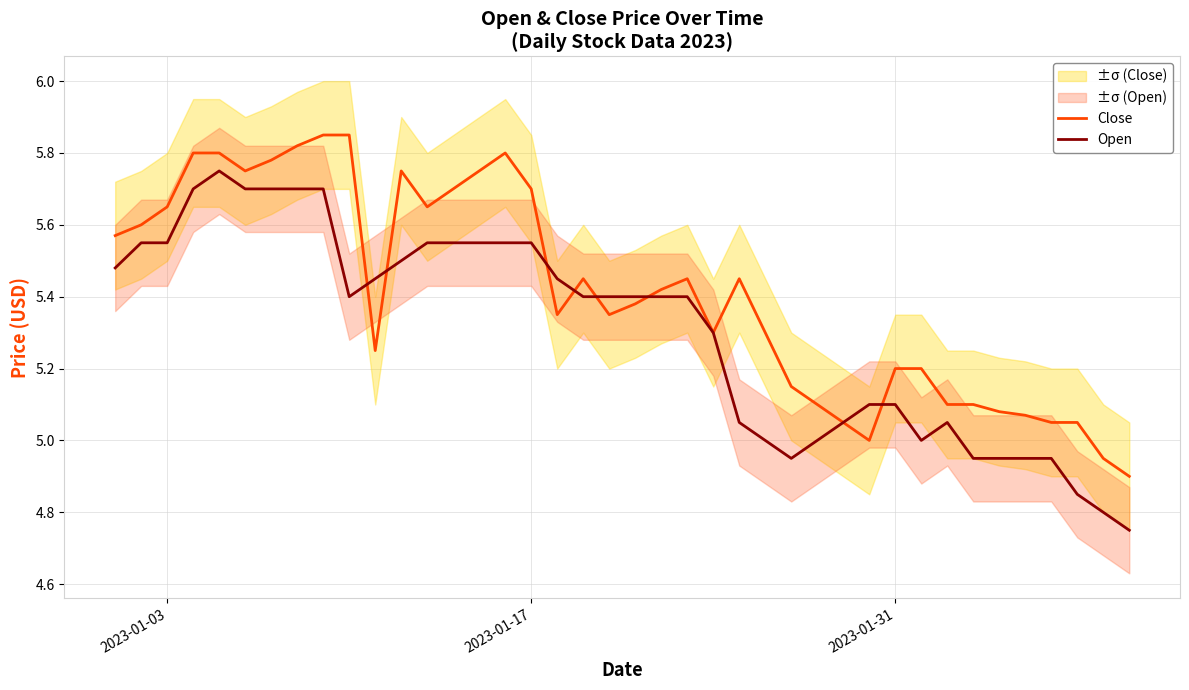

Is it true that Close equals 2.2 at 2023-01-31?

False